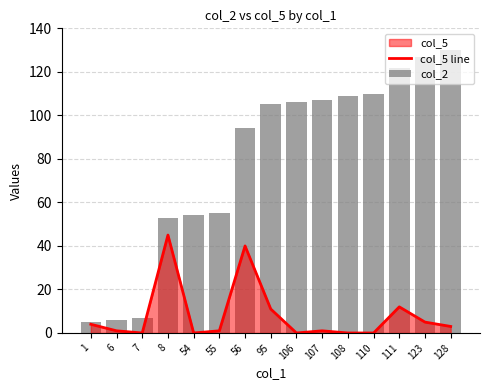

How many values in the col_2 series are below 105?

7